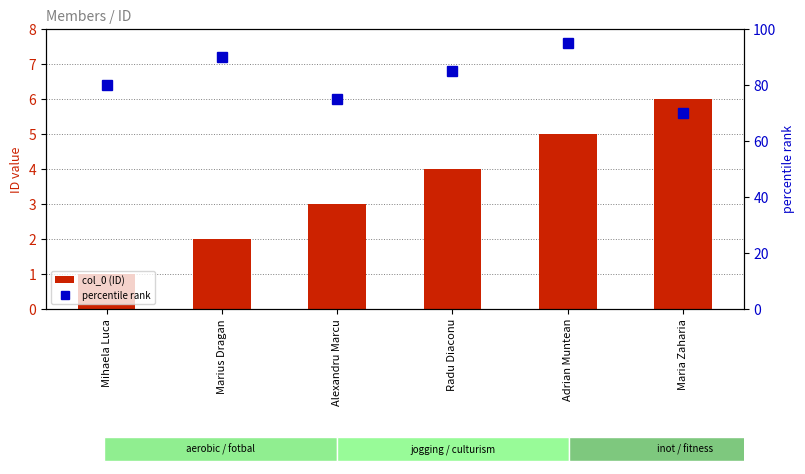

What is the label of the 3rd bar from the right?

Radu Diaconu